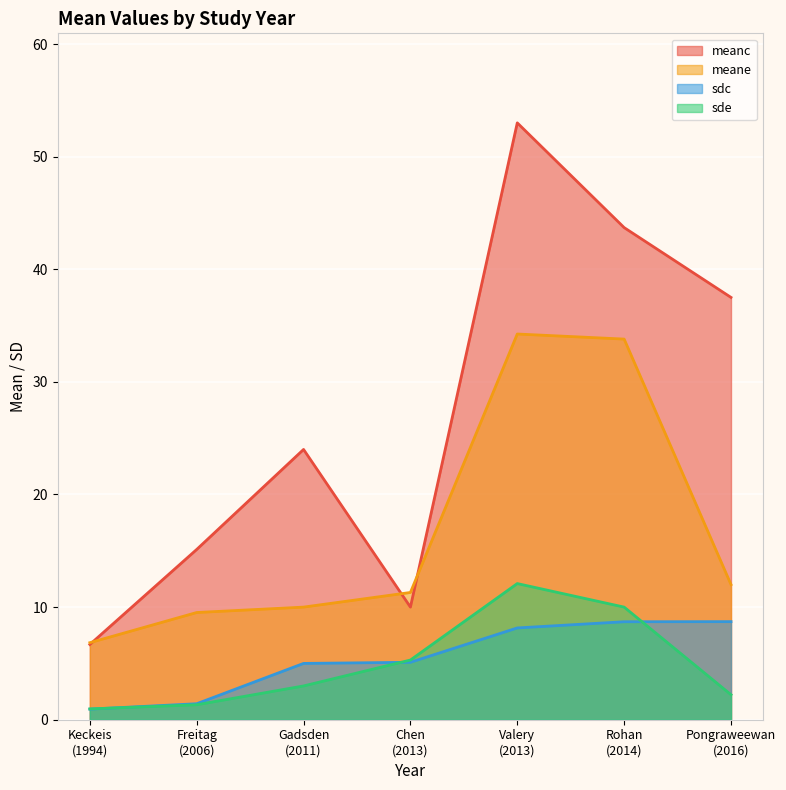

Reading left to right, list all the values displayed in this chart.

meanc: 6.7	15.1	24.0	10.0	53.0	43.7	37.5
meane: 6.8	9.5	10.0	11.3	34.2	33.8	12.0
sdc: 0.9	1.4	5.0	5.1	8.2	8.7	8.7
sde: 1.0	1.3	3.0	5.3	12.1	10.0	2.2